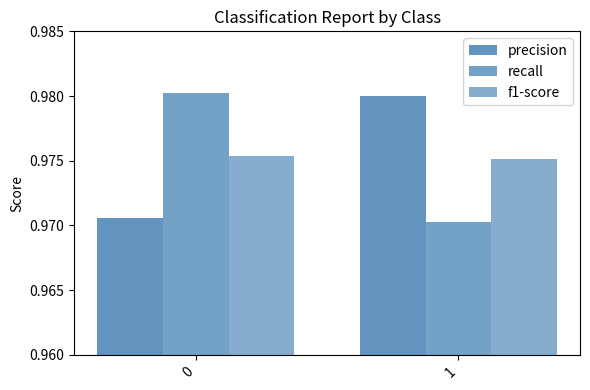

Rank the series at 0 from highest to lowest value.

recall, f1-score, precision